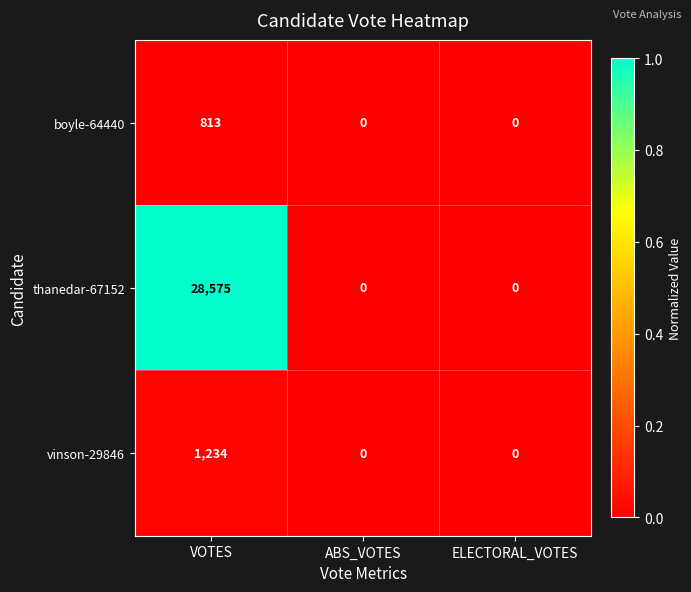

What value does the thanedar-67152 series have at VOTES?

28575